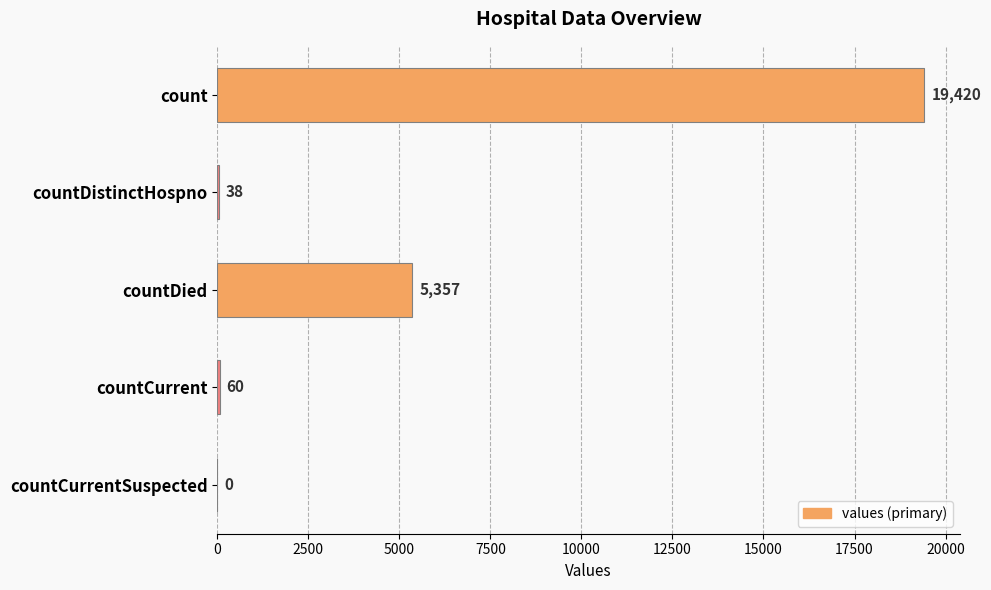

What is the sum of the values at countDied and countCurrent?

5417